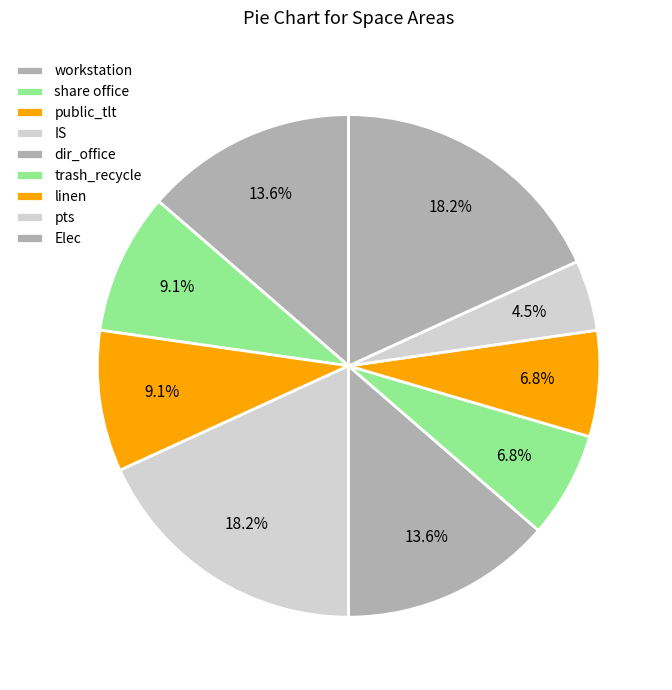

To the nearest percent, what is the average slice percentage?

11%